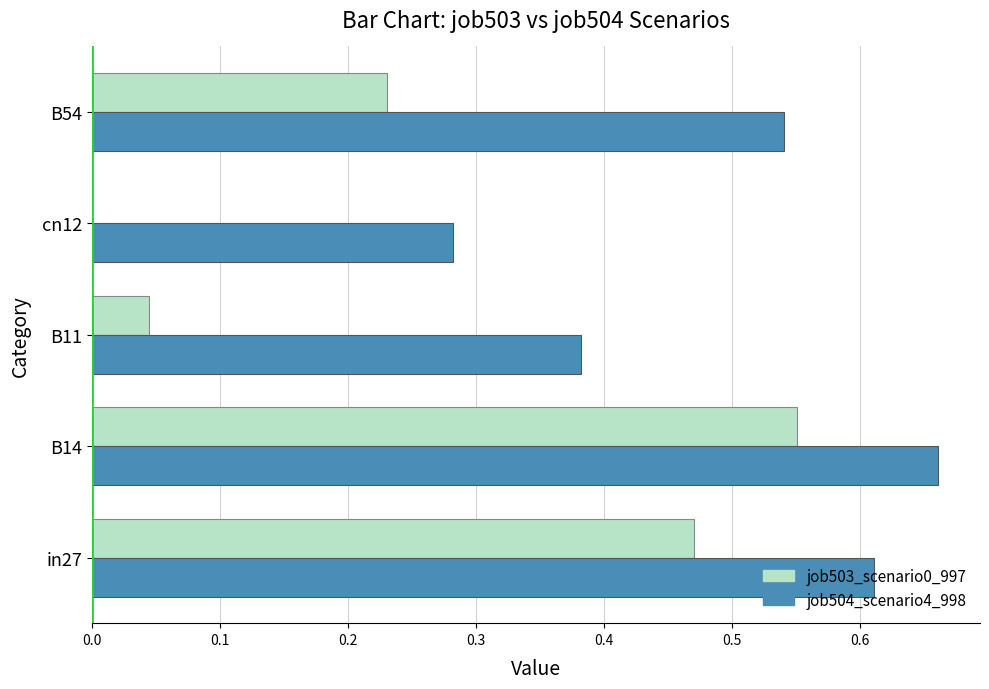

At which category does the chart reach its peak across all series?

B14